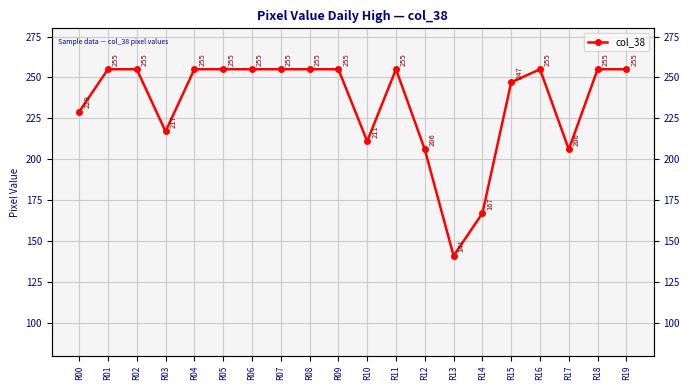

The value at R02 is 394. True or false?

False